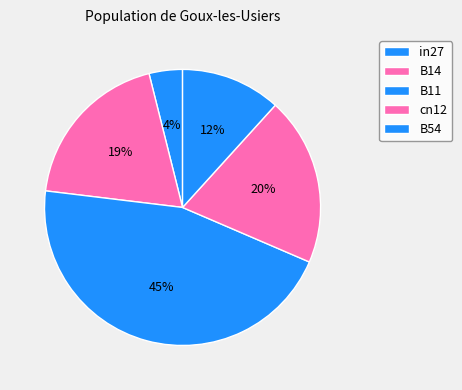

Do in27 and cn12 together represent more than half of the pie?

No